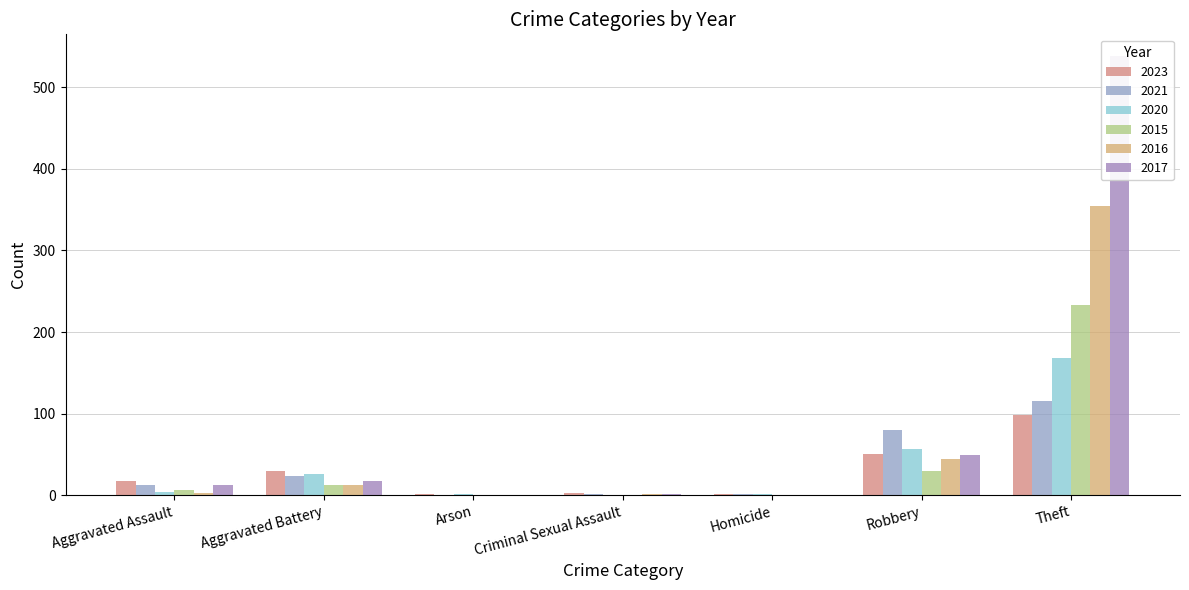

Reading right to left, list all the values displayed in this chart.

2023: 98	51	1	3	1	30	17
2021: 116	80	1	2	0	23	13
2020: 168	57	1	0	1	26	4
2015: 233	30	0	0	0	13	6
2016: 354	44	0	2	0	13	3
2017: 538	49	0	1	0	17	12